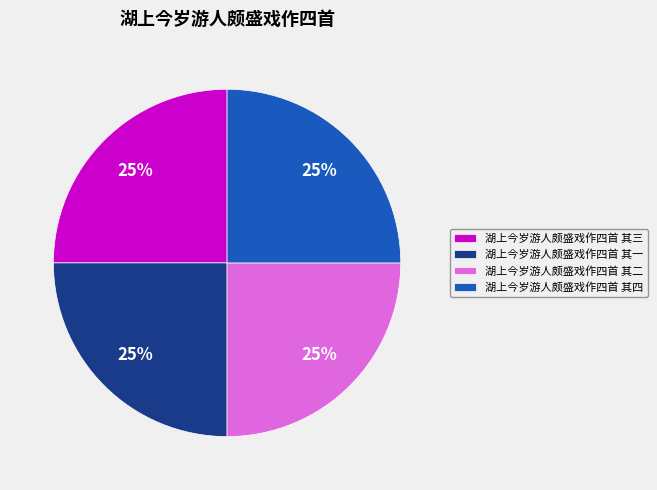

The 湖上今岁游人颇盛戏作四首 其四 slice represents 37% of the pie. True or false?

False